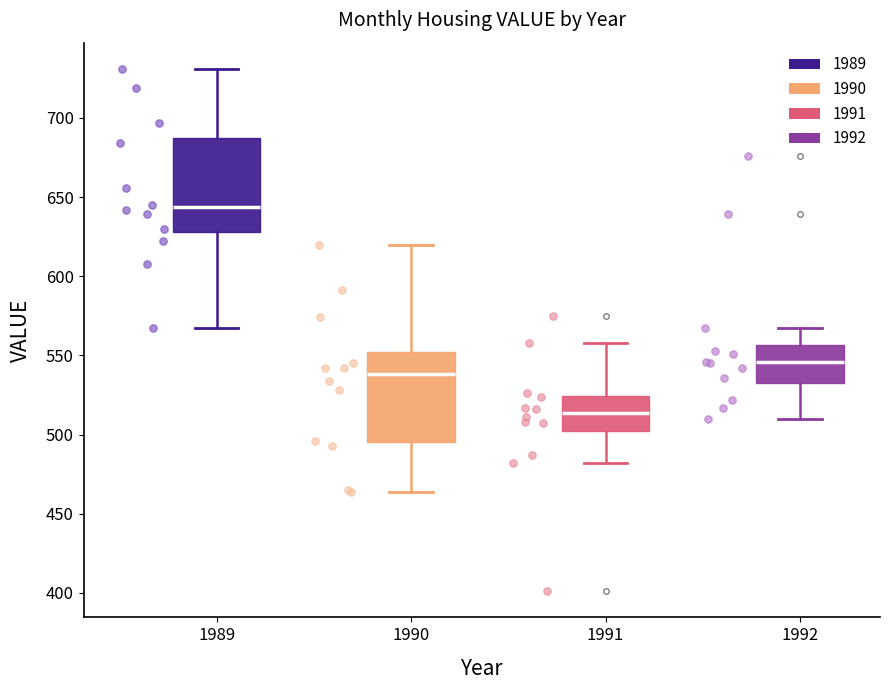

Reading left to right, read every box against the y-axis: the position of its median line, the range the box covers, and the ends of its whiskers. The values are not printed on the chart, so give them approximately, as read against the axis.

1989: median 645, box 630 to 685, whiskers 565 to 730
1990: median 540, box 495 to 550, whiskers 465 to 620
1991: median 515, box 500 to 525, whiskers 480 to 560
1992: median 545, box 535 to 555, whiskers 510 to 565